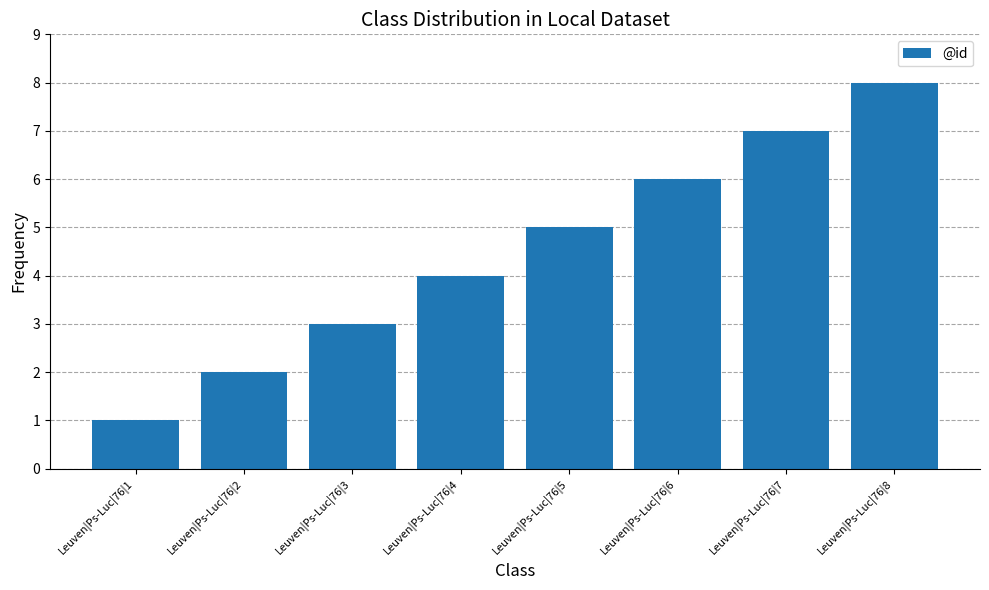

What is the sum of all values?

36